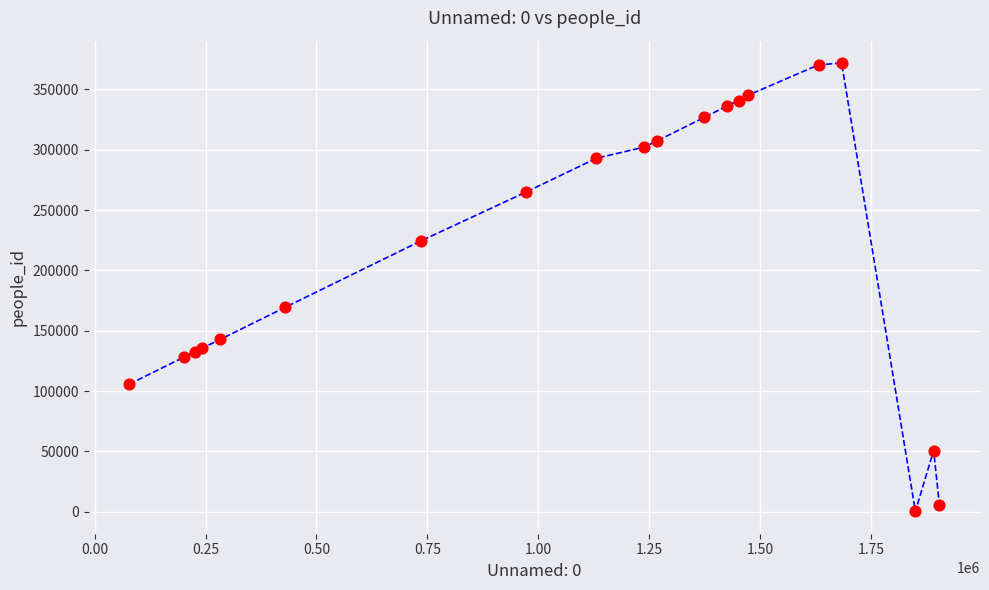

What Y value in the scatter plot is closest to 186071?

169513